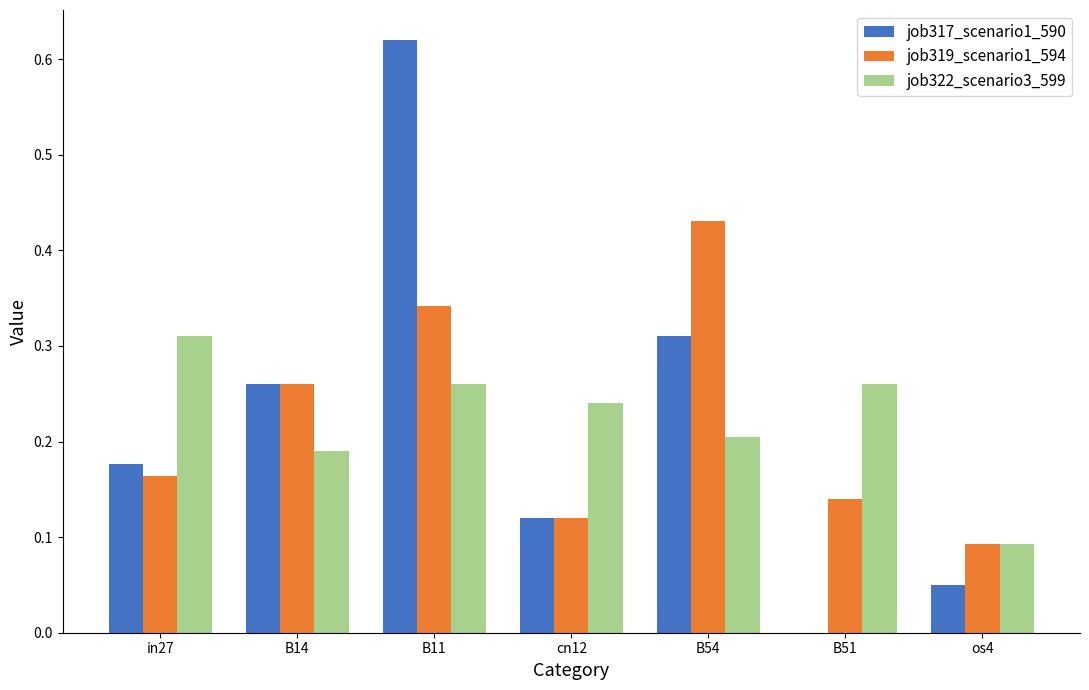

The job317_scenario1_590 series shows 0.1 at B54. True or false?

False